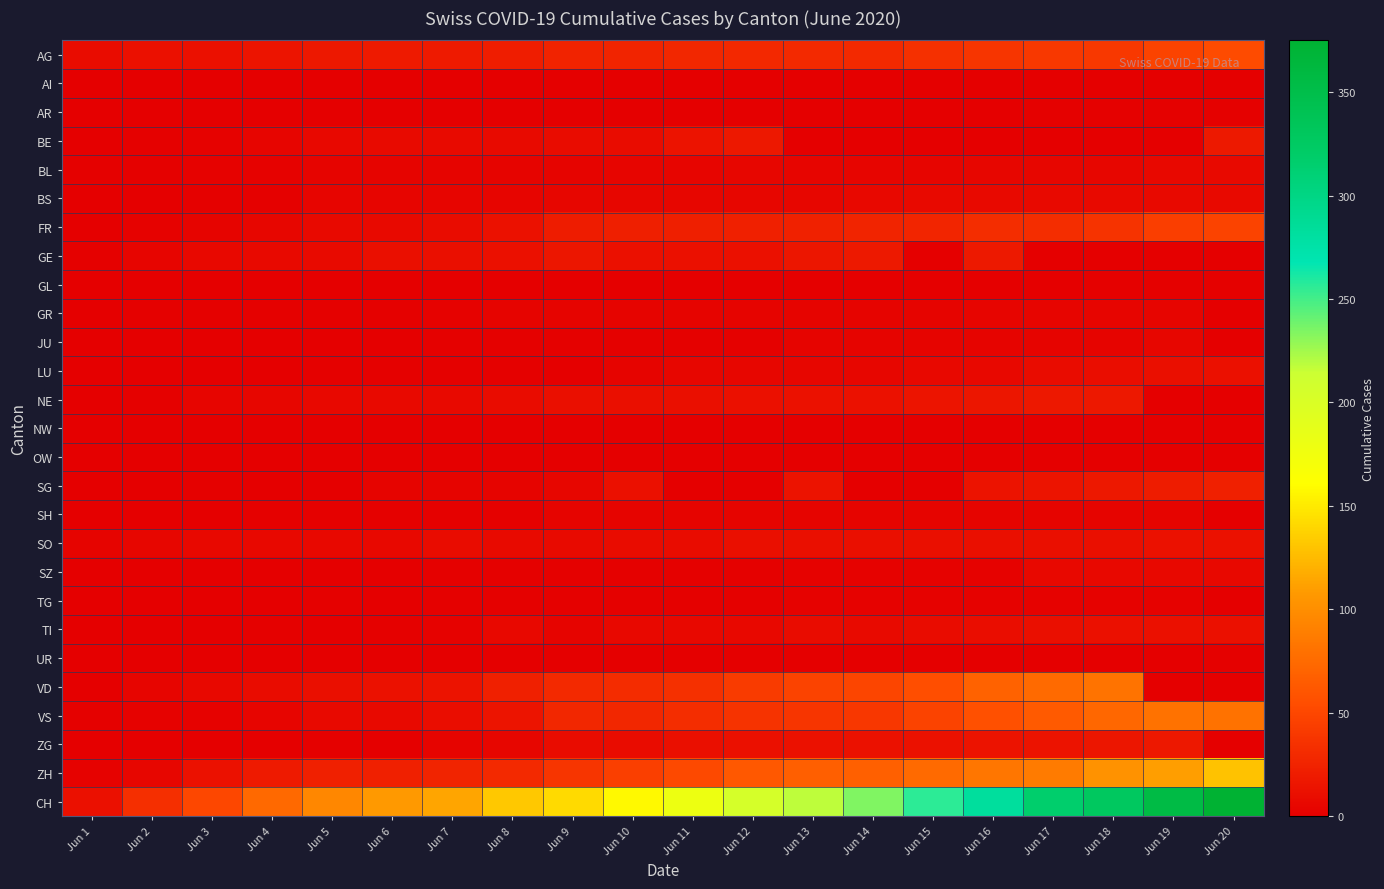

Reading left to right, list all the values displayed in this chart.

AG: Jun 1=9	Jun 2=12	Jun 3=12	Jun 4=15	Jun 5=17	Jun 6=19	Jun 7=19	Jun 8=21	Jun 9=25	Jun 10=26	Jun 11=28	Jun 12=29	Jun 13=30	Jun 14=30	Jun 15=34	Jun 16=38	Jun 17=40	Jun 18=40	Jun 19=47	Jun 20=53
AI: Jun 1=0	Jun 2=0	Jun 3=0	Jun 4=0	Jun 5=0	Jun 6=0	Jun 7=0	Jun 8=0	Jun 9=0	Jun 10=0	Jun 11=0	Jun 12=0	Jun 13=0	Jun 14=0	Jun 15=0	Jun 16=0	Jun 17=0	Jun 18=0	Jun 19=0	Jun 20=0
AR: Jun 1=0	Jun 2=0	Jun 3=0	Jun 4=0	Jun 5=0	Jun 6=0	Jun 7=0	Jun 8=0	Jun 9=0	Jun 10=0	Jun 11=0	Jun 12=0	Jun 13=0	Jun 14=0	Jun 15=0	Jun 16=0	Jun 17=1	Jun 18=1	Jun 19=1	Jun 20=1
BE: Jun 1=0	Jun 2=1	Jun 3=2	Jun 4=4	Jun 5=6	Jun 6=8	Jun 7=8	Jun 8=8	Jun 9=9	Jun 10=9	Jun 11=14	Jun 12=17	Jun 13=0	Jun 14=0	Jun 15=0	Jun 16=0	Jun 17=0	Jun 18=0	Jun 19=0	Jun 20=18
BL: Jun 1=1	Jun 2=1	Jun 3=2	Jun 4=2	Jun 5=3	Jun 6=3	Jun 7=3	Jun 8=3	Jun 9=3	Jun 10=4	Jun 11=4	Jun 12=5	Jun 13=4	Jun 14=4	Jun 15=4	Jun 16=5	Jun 17=5	Jun 18=5	Jun 19=6	Jun 20=7
BS: Jun 1=0	Jun 2=0	Jun 3=1	Jun 4=1	Jun 5=4	Jun 6=4	Jun 7=4	Jun 8=4	Jun 9=5	Jun 10=5	Jun 11=5	Jun 12=5	Jun 13=5	Jun 14=6	Jun 15=7	Jun 16=7	Jun 17=7	Jun 18=7	Jun 19=7	Jun 20=7
FR: Jun 1=0	Jun 2=2	Jun 3=3	Jun 4=5	Jun 5=7	Jun 6=7	Jun 7=9	Jun 8=13	Jun 9=20	Jun 10=22	Jun 11=22	Jun 12=23	Jun 13=24	Jun 14=26	Jun 15=27	Jun 16=32	Jun 17=32	Jun 18=36	Jun 19=44	Jun 20=47
GE: Jun 1=1	Jun 2=4	Jun 3=6	Jun 4=7	Jun 5=8	Jun 6=11	Jun 7=11	Jun 8=12	Jun 9=16	Jun 10=12	Jun 11=12	Jun 12=12	Jun 13=16	Jun 14=18	Jun 15=0	Jun 16=18	Jun 17=0	Jun 18=0	Jun 19=0	Jun 20=0
GL: Jun 1=0	Jun 2=0	Jun 3=0	Jun 4=0	Jun 5=0	Jun 6=0	Jun 7=0	Jun 8=0	Jun 9=0	Jun 10=0	Jun 11=0	Jun 12=0	Jun 13=0	Jun 14=0	Jun 15=0	Jun 16=0	Jun 17=0	Jun 18=1	Jun 19=1	Jun 20=1
GR: Jun 1=0	Jun 2=1	Jun 3=1	Jun 4=1	Jun 5=1	Jun 6=1	Jun 7=2	Jun 8=3	Jun 9=3	Jun 10=3	Jun 11=3	Jun 12=3	Jun 13=3	Jun 14=3	Jun 15=3	Jun 16=4	Jun 17=4	Jun 18=4	Jun 19=4	Jun 20=0
JU: Jun 1=0	Jun 2=0	Jun 3=0	Jun 4=0	Jun 5=0	Jun 6=0	Jun 7=1	Jun 8=1	Jun 9=1	Jun 10=1	Jun 11=1	Jun 12=1	Jun 13=3	Jun 14=3	Jun 15=3	Jun 16=3	Jun 17=3	Jun 18=3	Jun 19=5	Jun 20=0
LU: Jun 1=0	Jun 2=0	Jun 3=0	Jun 4=0	Jun 5=1	Jun 6=1	Jun 7=1	Jun 8=1	Jun 9=0	Jun 10=3	Jun 11=5	Jun 12=5	Jun 13=5	Jun 14=5	Jun 15=6	Jun 16=6	Jun 17=9	Jun 18=10	Jun 19=11	Jun 20=12
NE: Jun 1=0	Jun 2=1	Jun 3=4	Jun 4=5	Jun 5=6	Jun 6=7	Jun 7=7	Jun 8=9	Jun 9=11	Jun 10=11	Jun 11=11	Jun 12=12	Jun 13=13	Jun 14=13	Jun 15=15	Jun 16=16	Jun 17=17	Jun 18=17	Jun 19=0	Jun 20=0
NW: Jun 1=0	Jun 2=0	Jun 3=0	Jun 4=0	Jun 5=0	Jun 6=0	Jun 7=0	Jun 8=0	Jun 9=0	Jun 10=0	Jun 11=0	Jun 12=0	Jun 13=0	Jun 14=0	Jun 15=0	Jun 16=0	Jun 17=0	Jun 18=0	Jun 19=0	Jun 20=0
OW: Jun 1=0	Jun 2=0	Jun 3=0	Jun 4=0	Jun 5=0	Jun 6=0	Jun 7=0	Jun 8=0	Jun 9=0	Jun 10=0	Jun 11=0	Jun 12=0	Jun 13=0	Jun 14=0	Jun 15=0	Jun 16=0	Jun 17=0	Jun 18=0	Jun 19=0	Jun 20=0
SG: Jun 1=0	Jun 2=0	Jun 3=1	Jun 4=0	Jun 5=0	Jun 6=3	Jun 7=3	Jun 8=3	Jun 9=5	Jun 10=12	Jun 11=0	Jun 12=0	Jun 13=14	Jun 14=0	Jun 15=0	Jun 16=14	Jun 17=15	Jun 18=17	Jun 19=20	Jun 20=23
SH: Jun 1=0	Jun 2=0	Jun 3=0	Jun 4=1	Jun 5=1	Jun 6=1	Jun 7=1	Jun 8=1	Jun 9=3	Jun 10=3	Jun 11=3	Jun 12=3	Jun 13=3	Jun 14=3	Jun 15=3	Jun 16=3	Jun 17=3	Jun 18=3	Jun 19=3	Jun 20=0
SO: Jun 1=3	Jun 2=5	Jun 3=6	Jun 4=6	Jun 5=6	Jun 6=6	Jun 7=9	Jun 8=8	Jun 9=8	Jun 10=9	Jun 11=9	Jun 12=11	Jun 13=11	Jun 14=11	Jun 15=11	Jun 16=11	Jun 17=11	Jun 18=11	Jun 19=13	Jun 20=13
SZ: Jun 1=0	Jun 2=0	Jun 3=0	Jun 4=0	Jun 5=0	Jun 6=0	Jun 7=1	Jun 8=1	Jun 9=1	Jun 10=1	Jun 11=1	Jun 12=1	Jun 13=2	Jun 14=2	Jun 15=2	Jun 16=2	Jun 17=6	Jun 18=6	Jun 19=6	Jun 20=6
TG: Jun 1=0	Jun 2=0	Jun 3=0	Jun 4=0	Jun 5=1	Jun 6=0	Jun 7=1	Jun 8=1	Jun 9=1	Jun 10=1	Jun 11=1	Jun 12=1	Jun 13=2	Jun 14=2	Jun 15=2	Jun 16=2	Jun 17=2	Jun 18=2	Jun 19=2	Jun 20=0
TI: Jun 1=0	Jun 2=0	Jun 3=0	Jun 4=1	Jun 5=0	Jun 6=1	Jun 7=2	Jun 8=6	Jun 9=3	Jun 10=6	Jun 11=6	Jun 12=6	Jun 13=9	Jun 14=8	Jun 15=9	Jun 16=10	Jun 17=11	Jun 18=12	Jun 19=12	Jun 20=12
UR: Jun 1=0	Jun 2=0	Jun 3=0	Jun 4=0	Jun 5=0	Jun 6=0	Jun 7=0	Jun 8=0	Jun 9=0	Jun 10=0	Jun 11=0	Jun 12=0	Jun 13=0	Jun 14=0	Jun 15=0	Jun 16=0	Jun 17=0	Jun 18=0	Jun 19=0	Jun 20=1
VD: Jun 1=0	Jun 2=4	Jun 3=6	Jun 4=9	Jun 5=11	Jun 6=13	Jun 7=14	Jun 8=23	Jun 9=30	Jun 10=31	Jun 11=34	Jun 12=42	Jun 13=47	Jun 14=49	Jun 15=55	Jun 16=69	Jun 17=75	Jun 18=81	Jun 19=0	Jun 20=0
VS: Jun 1=1	Jun 2=2	Jun 3=2	Jun 4=4	Jun 5=7	Jun 6=7	Jun 7=10	Jun 8=15	Jun 9=28	Jun 10=28	Jun 11=32	Jun 12=36	Jun 13=38	Jun 14=39	Jun 15=47	Jun 16=57	Jun 17=63	Jun 18=73	Jun 19=80	Jun 20=80
ZG: Jun 1=0	Jun 2=0	Jun 3=0	Jun 4=0	Jun 5=1	Jun 6=0	Jun 7=3	Jun 8=5	Jun 9=9	Jun 10=9	Jun 11=11	Jun 12=12	Jun 13=13	Jun 14=13	Jun 15=13	Jun 16=14	Jun 17=14	Jun 18=16	Jun 19=17	Jun 20=0
ZH: Jun 1=2	Jun 2=5	Jun 3=13	Jun 4=19	Jun 5=23	Jun 6=23	Jun 7=26	Jun 8=30	Jun 9=38	Jun 10=45	Jun 11=52	Jun 12=62	Jun 13=67	Jun 14=68	Jun 15=75	Jun 16=83	Jun 17=87	Jun 18=103	Jun 19=110	Jun 20=129
CH: Jun 1=12	Jun 2=33	Jun 3=50	Jun 4=74	Jun 5=95	Jun 6=107	Jun 7=114	Jun 8=132	Jun 9=142	Jun 10=158	Jun 11=179	Jun 12=204	Jun 13=218	Jun 14=234	Jun 15=256	Jun 16=282	Jun 17=317	Jun 18=328	Jun 19=355	Jun 20=375